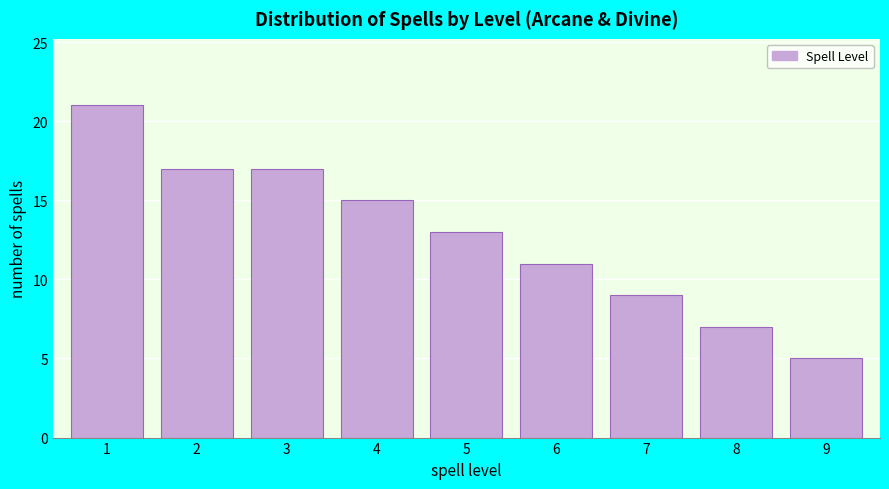

Reading right to left, transcribe all the data shown in this chart.

9=5	8=7	7=9	6=11	5=13	4=15	3=17	2=17	1=21